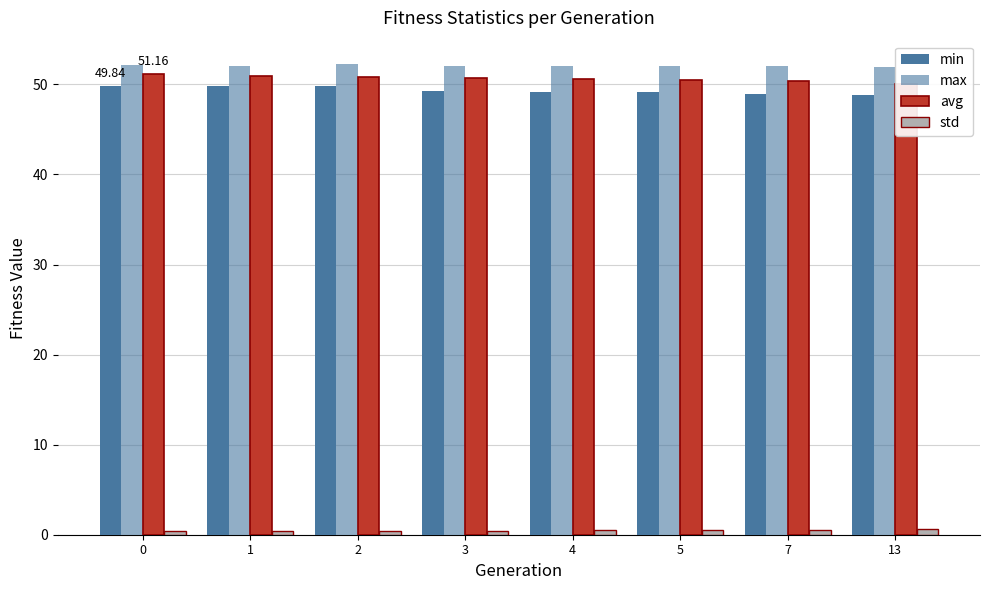

What is the difference between the maximum and minimum values in the max series?

0.3